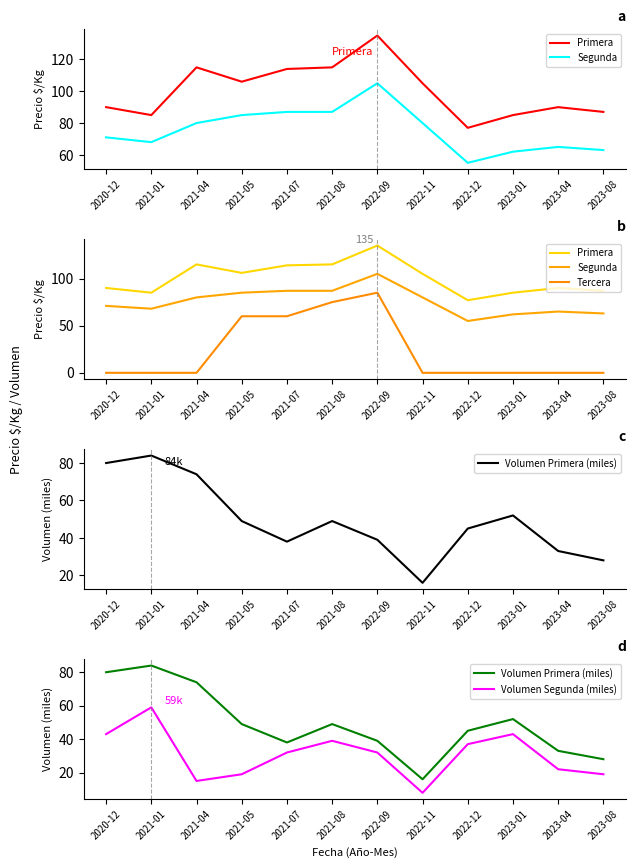

Which series has the largest total across all categories?

Primera